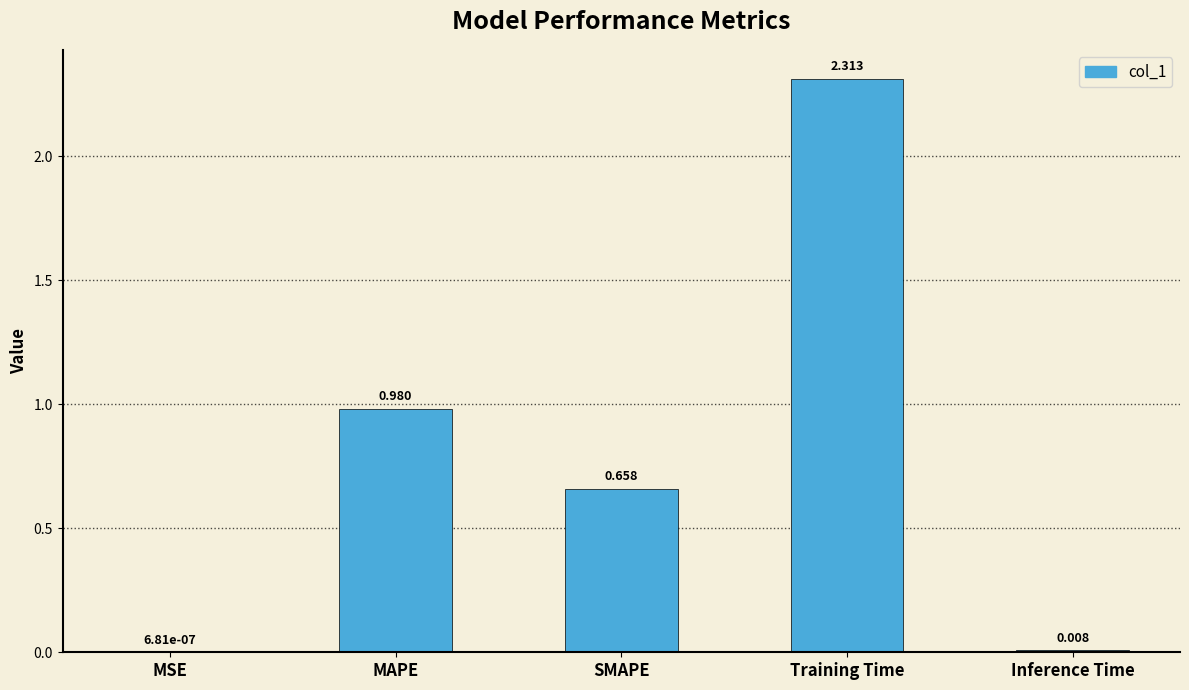

At which label is the value closest to 1?

MAPE